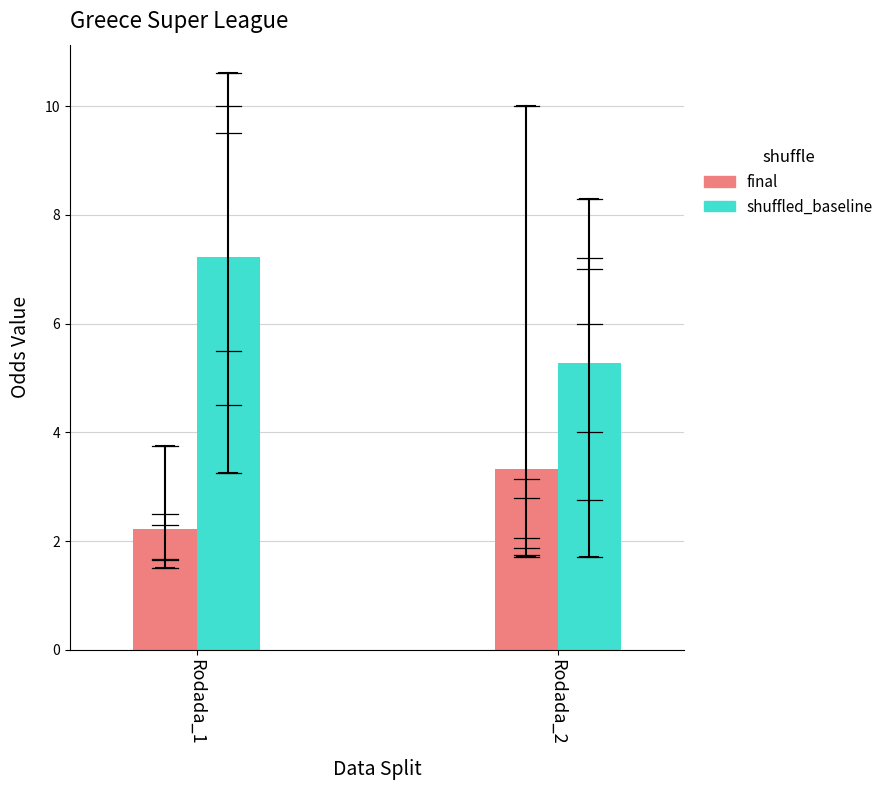

Which has a higher value, 3 or 1?

3